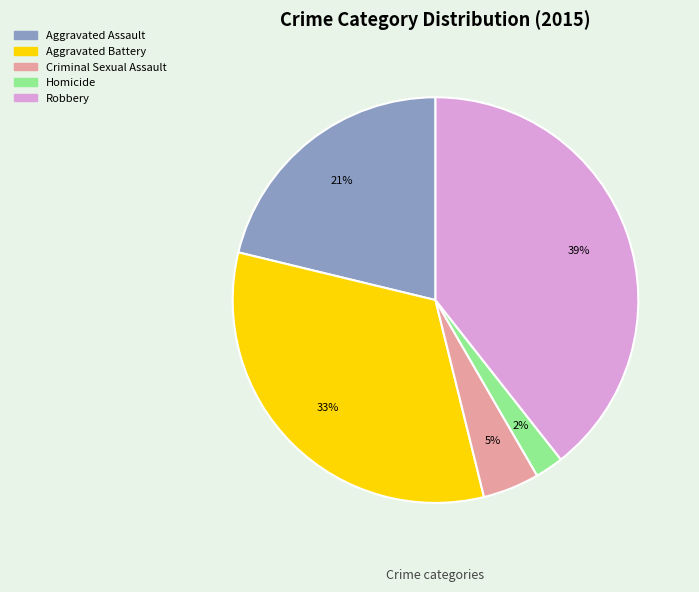

Is there any slice that represents more than half of the pie?

No